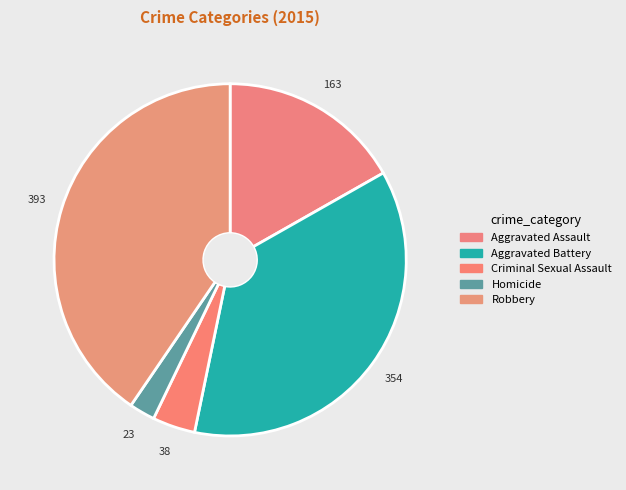

Count the number of slices in the pie.

5